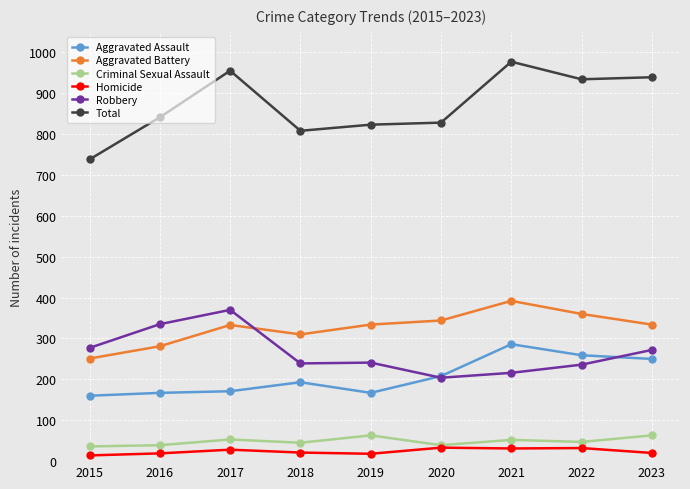

What is the sum of all Aggravated Battery values?

2939